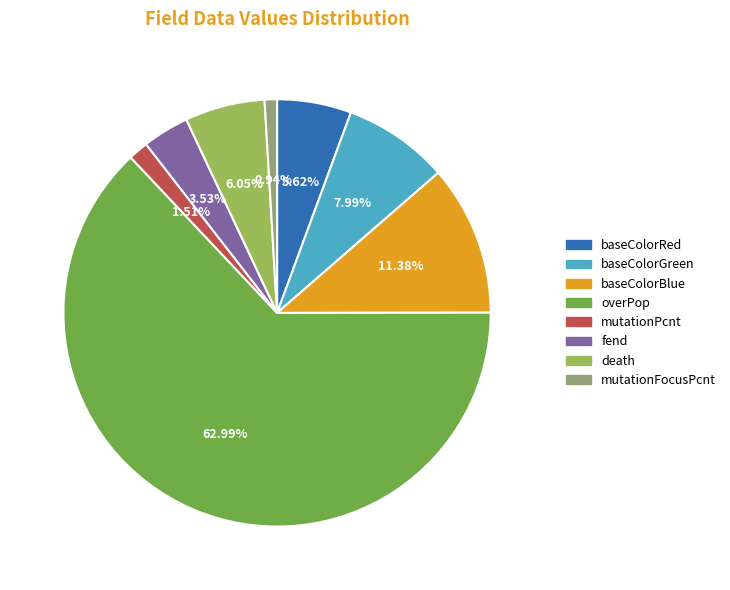

What is the smallest slice in the pie chart?

mutationFocusPcnt